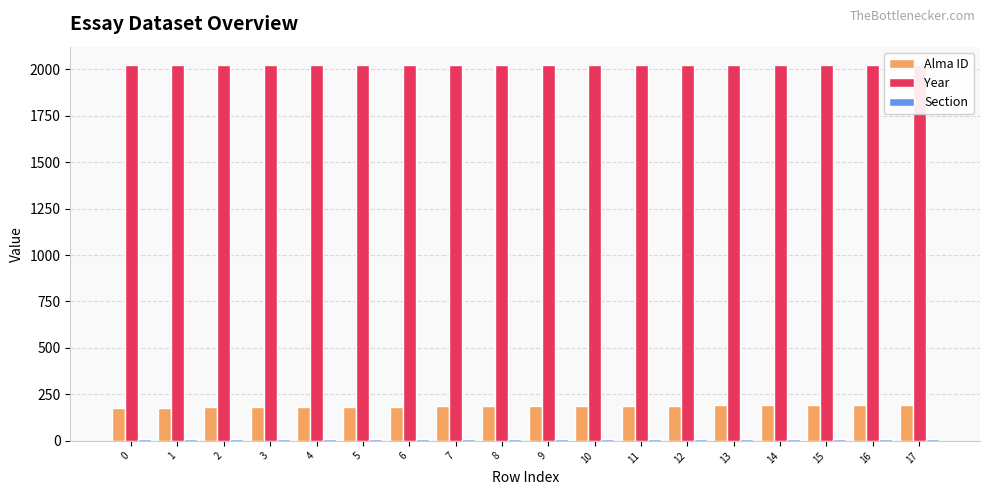

At 0, list the series in order from smallest to largest.

Section, Alma ID, Year